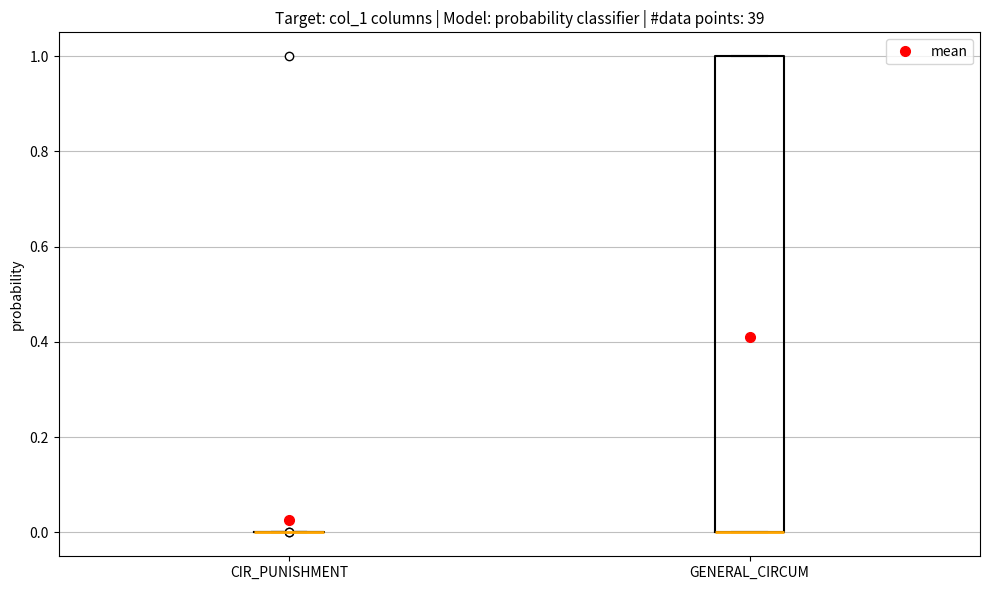

Reading left to right, read every box against the y-axis: the position of its median line, the range the box covers, and the ends of its whiskers. The values are not printed on the chart, so give them approximately, as read against the axis.

CIR_PUNISHMENT: box collapsed to a line at 0, whiskers 0 to 0
GENERAL_CIRCUM: median 0 (drawn on the box's lower edge), box 0 to 1, whiskers 0 to 1